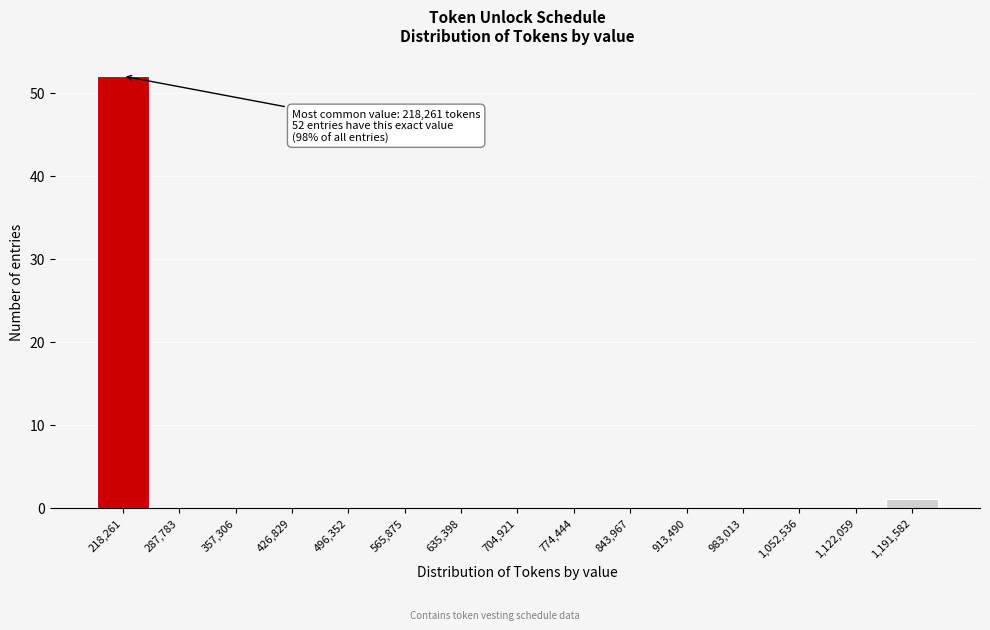

Reading left to right, list all the values displayed in this chart.

218,261=52	287,783=0	357,306=0	426,829=0	496,352=0	565,875=0	635,398=0	704,921=0	774,444=0	843,967=0	913,490=0	983,013=0	1,052,536=0	1,122,059=0	1,191,582=1